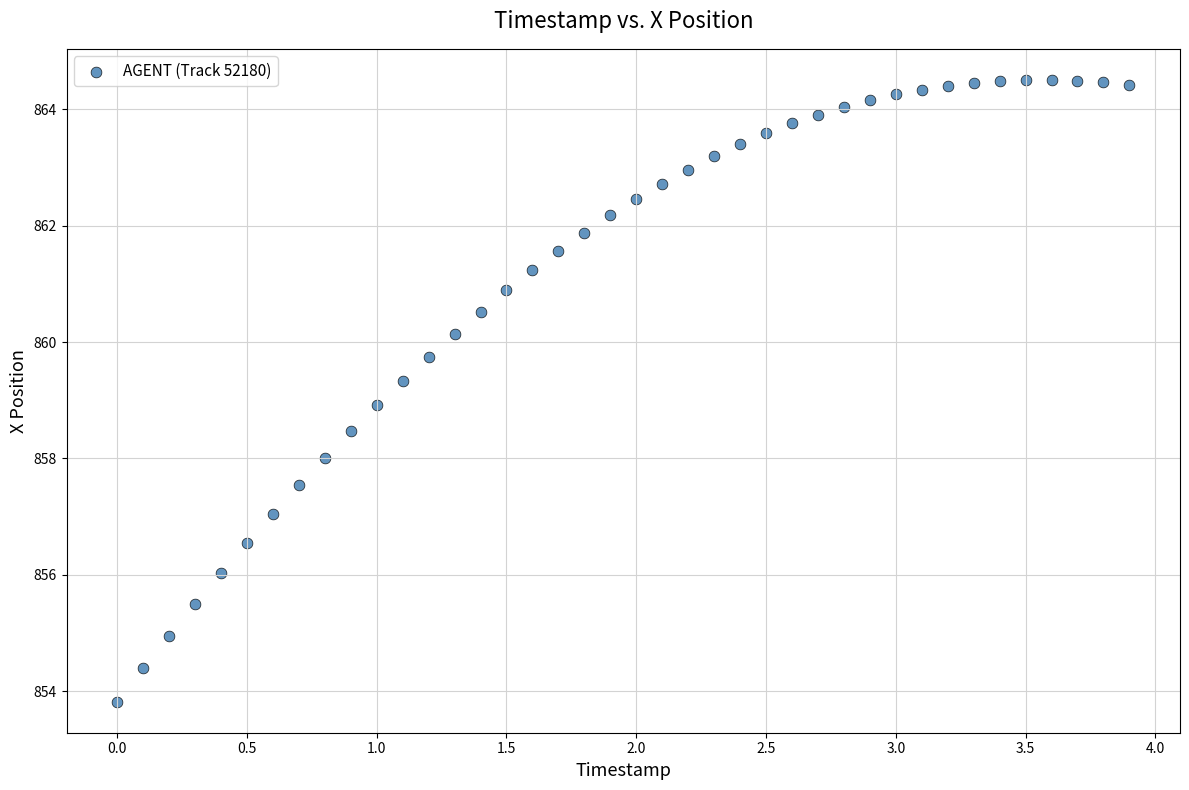

What is the range of Y values (max minus min)?

10.7